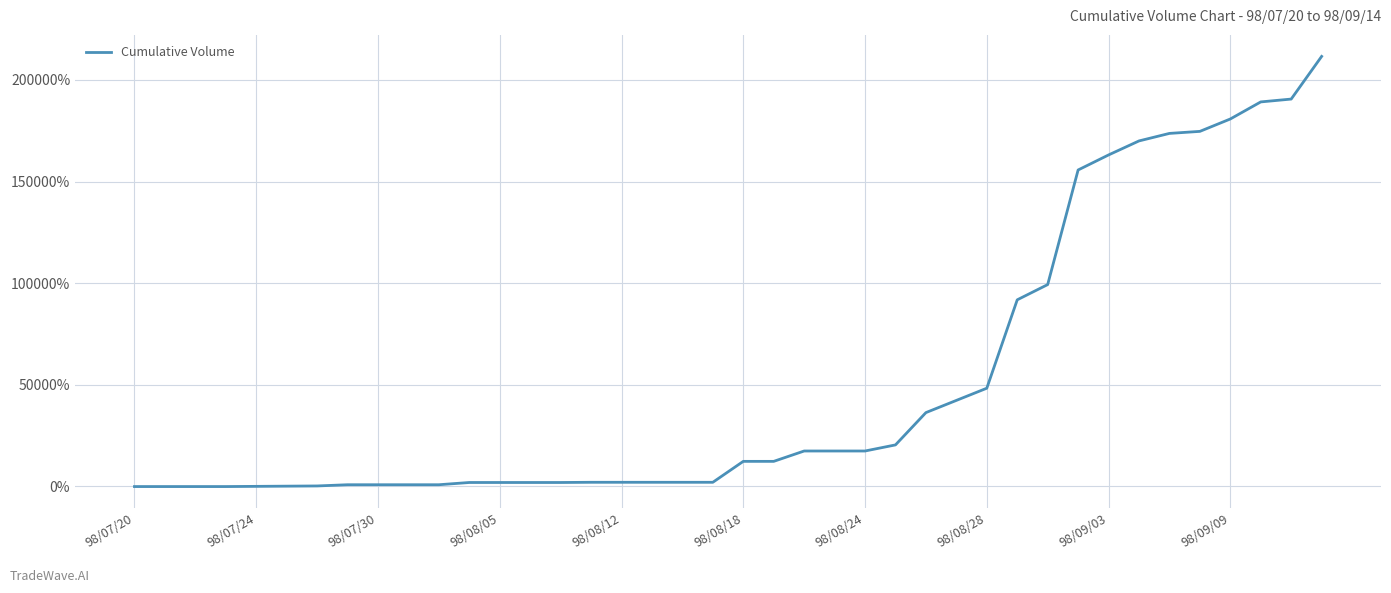

What is the maximum value shown in the chart?

211600